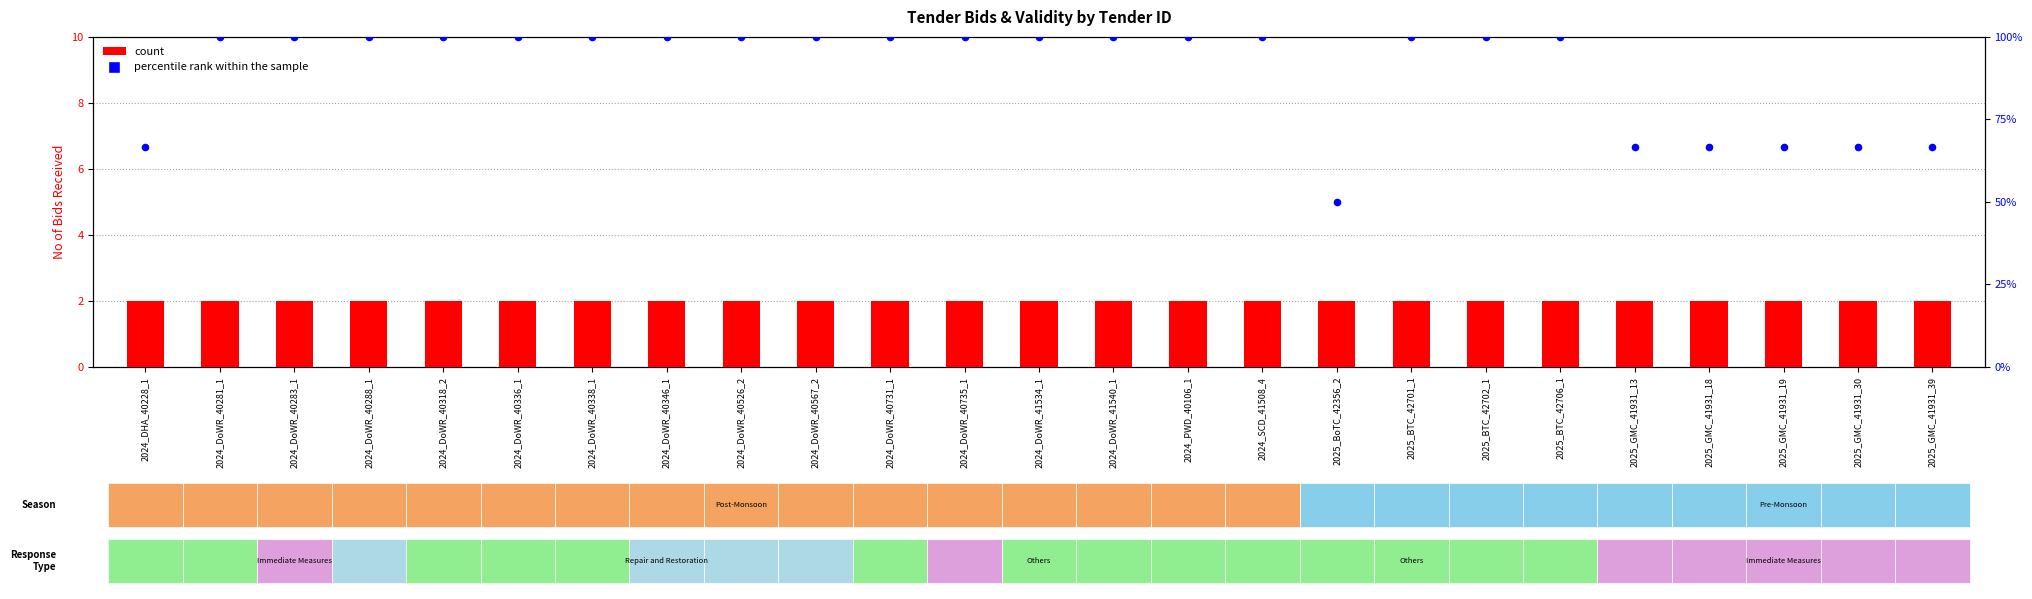

What are all the series names shown in the legend?

count, percentile rank within the sample